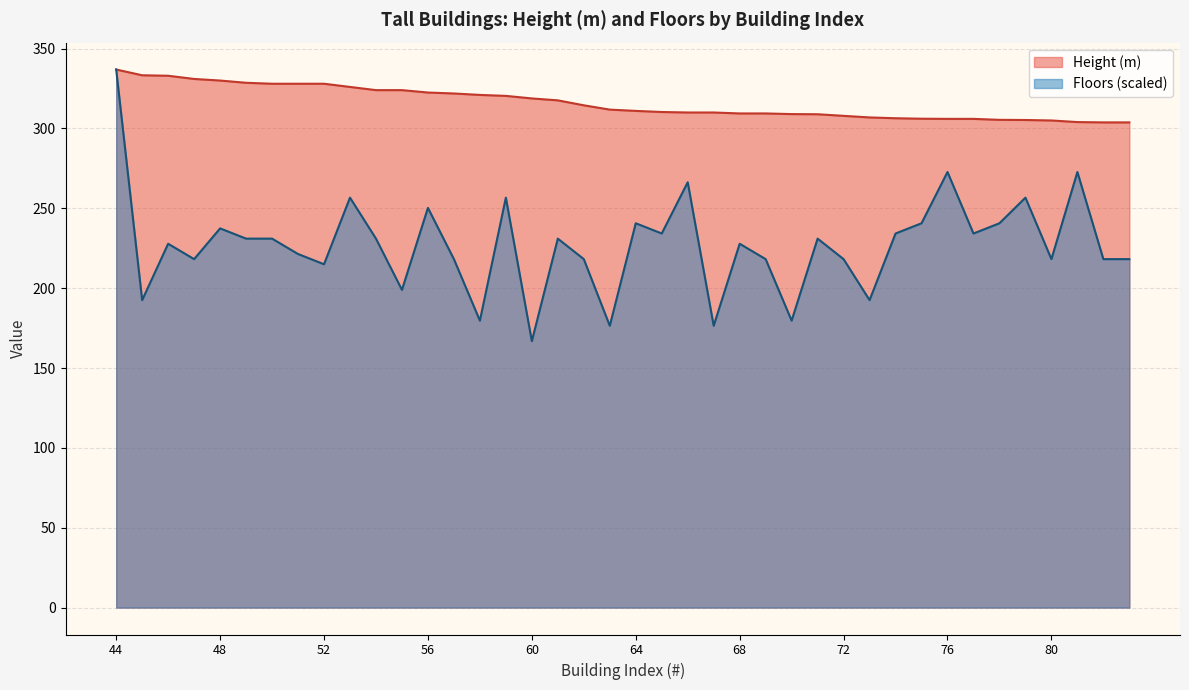

Does the chart have visible grid lines?

Yes